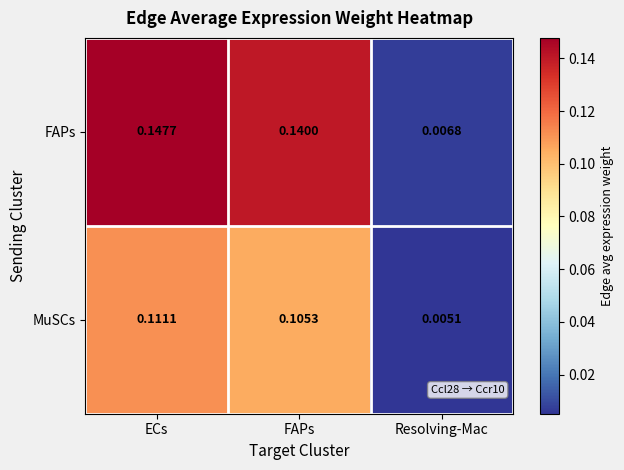

At which label does FAPs reach its peak?

ECs